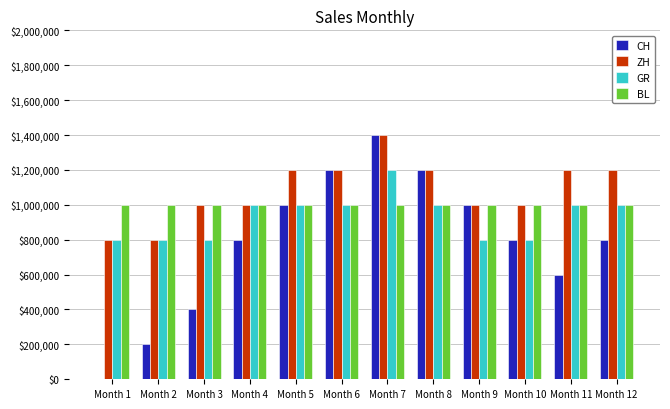

Is the value of BL at Month 8 greater than the value of CH at Month 2?

Yes